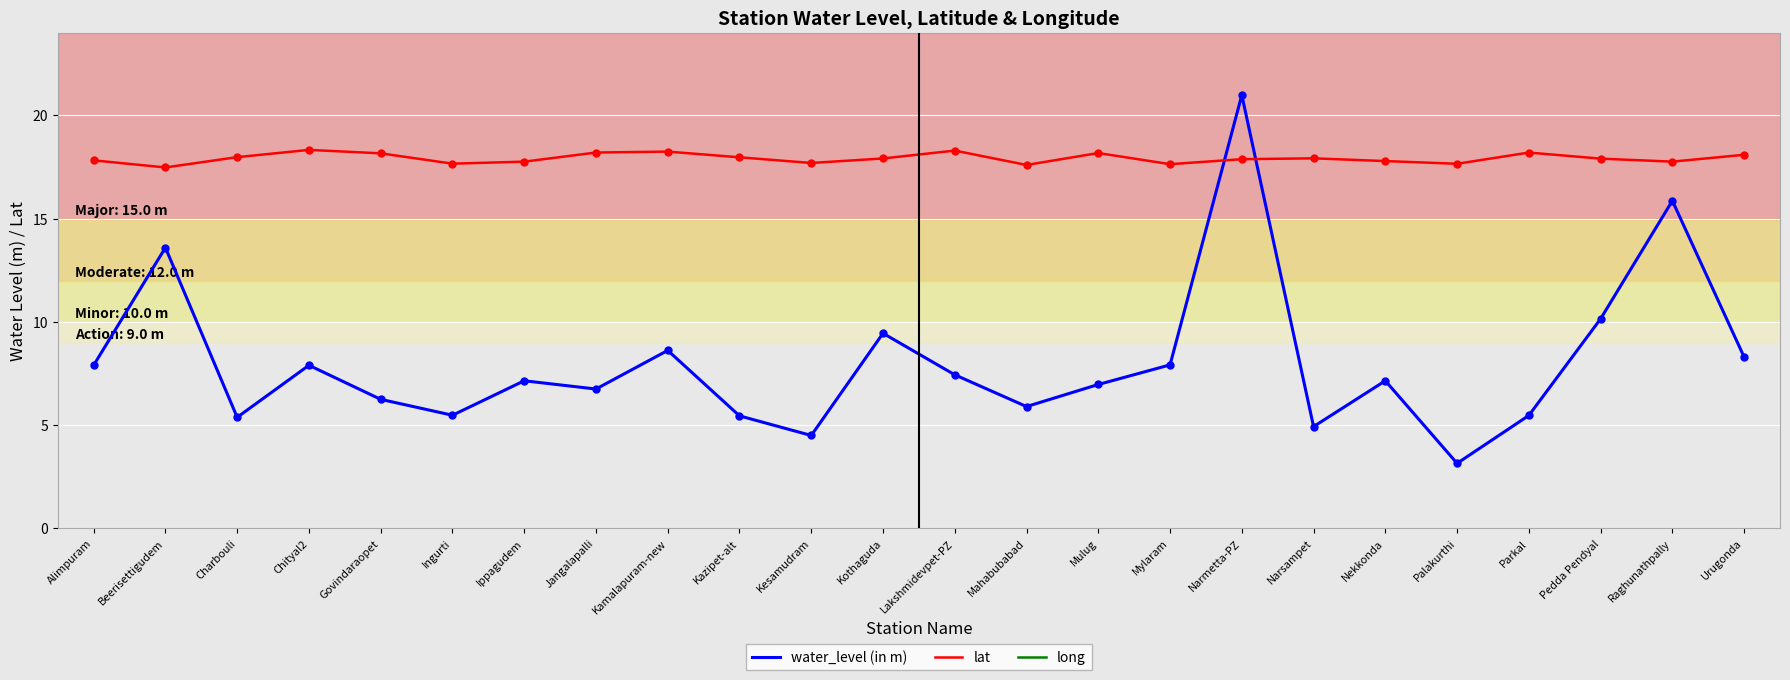

What is the sum of all water_level (in m) values?

192.7